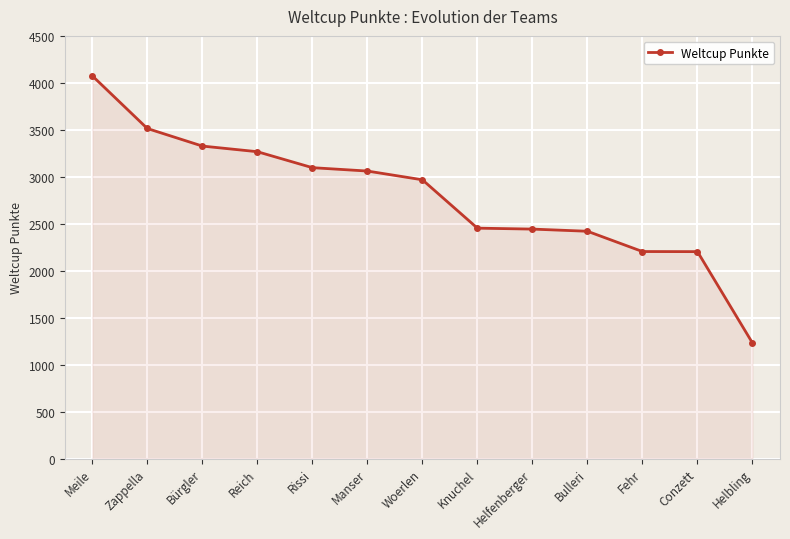

What is the label of the 7th point from the right?

Woerlen